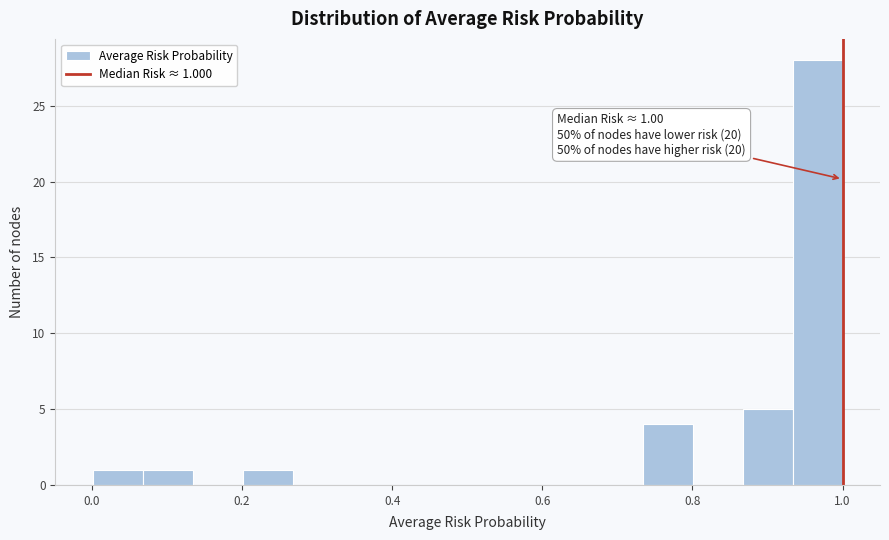

Read against the x-axis, roughly where is the centre of the tallest bar?

0.96